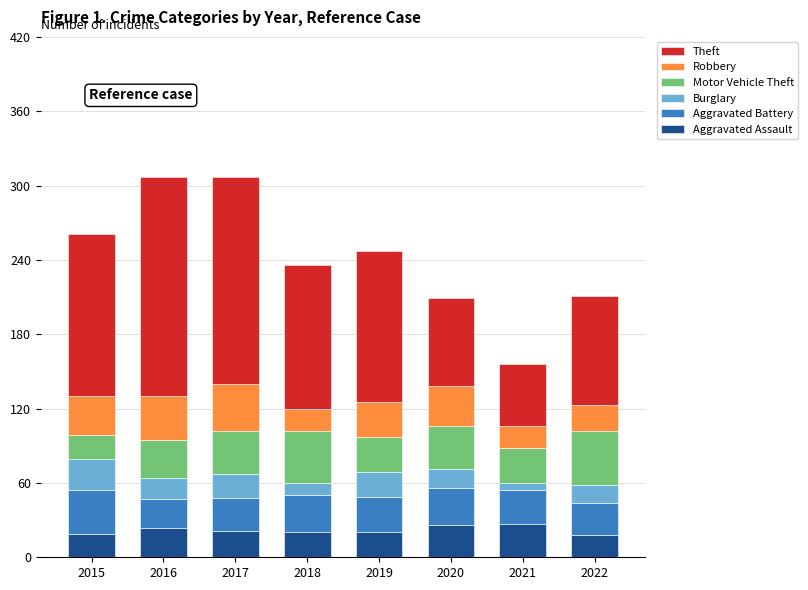

What is the minimum value for Aggravated Assault?

18